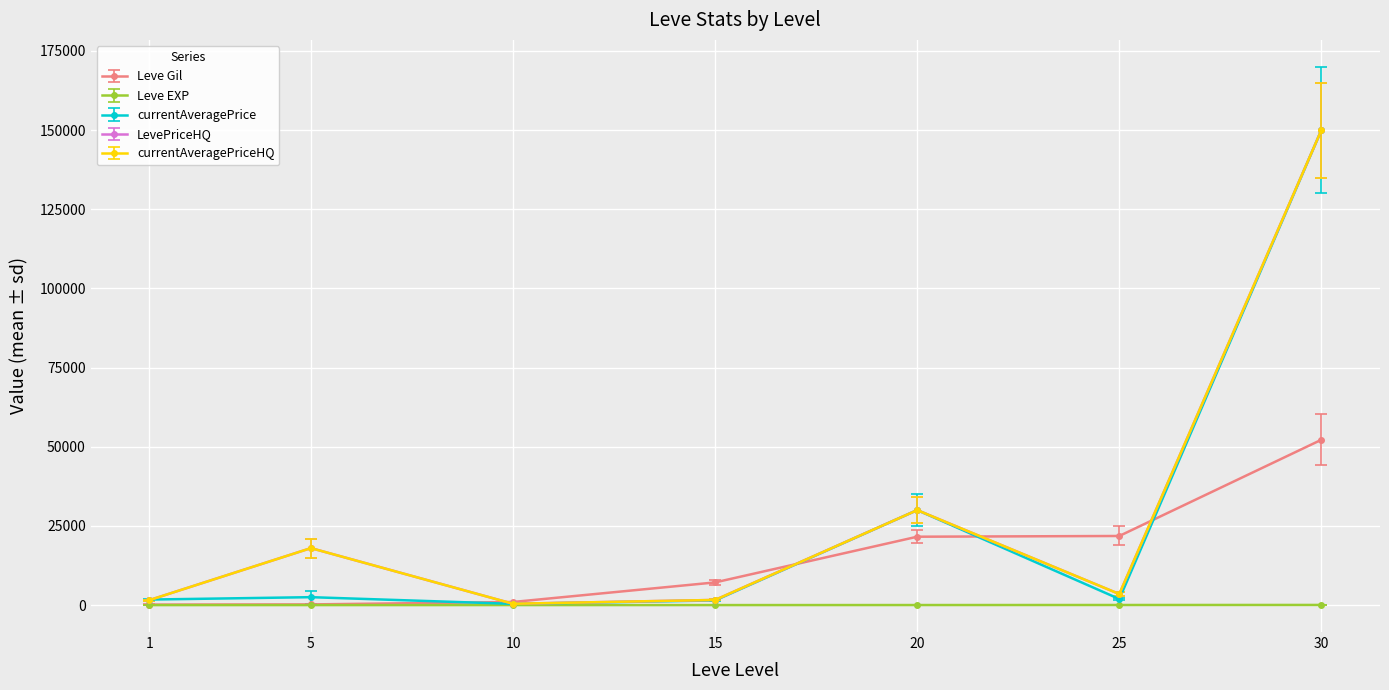

At how many categories does at least one series exceed 7824?

4